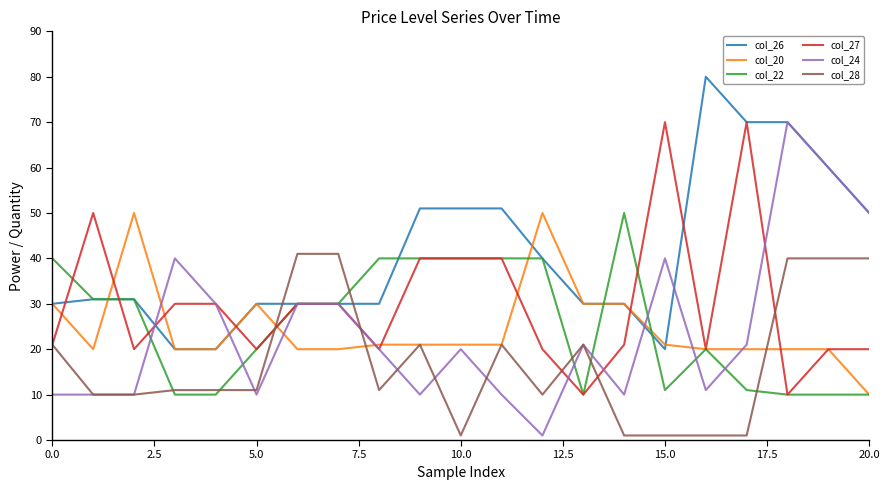

Which series has the widest spread of values?

col_24